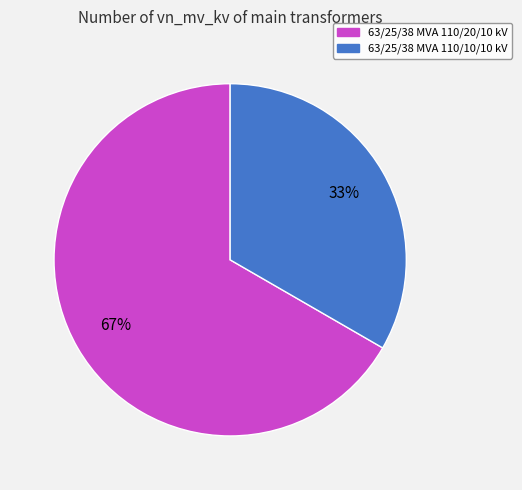

To the nearest percent, what portion does 63/25/38 MVA 110/10/10 kV represent?

33%